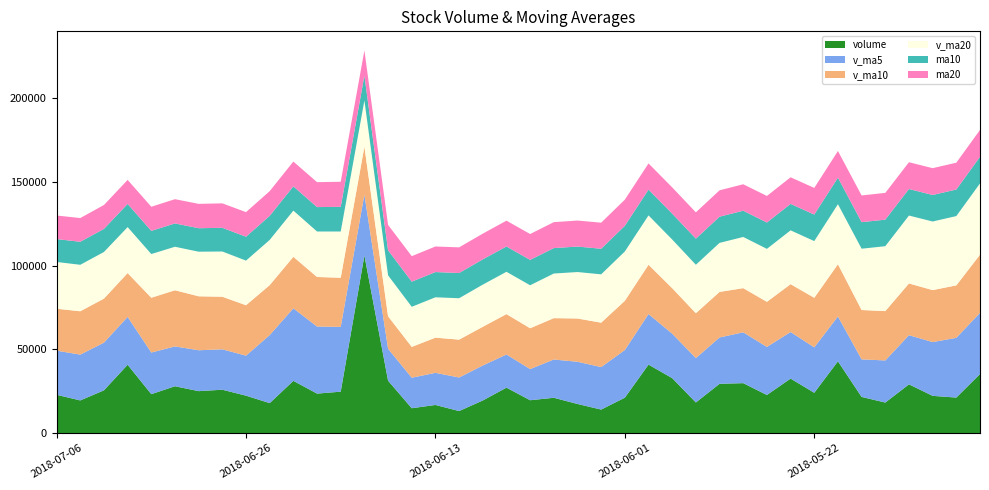

What is the total value across all series at 2018-06-01?

139361.9